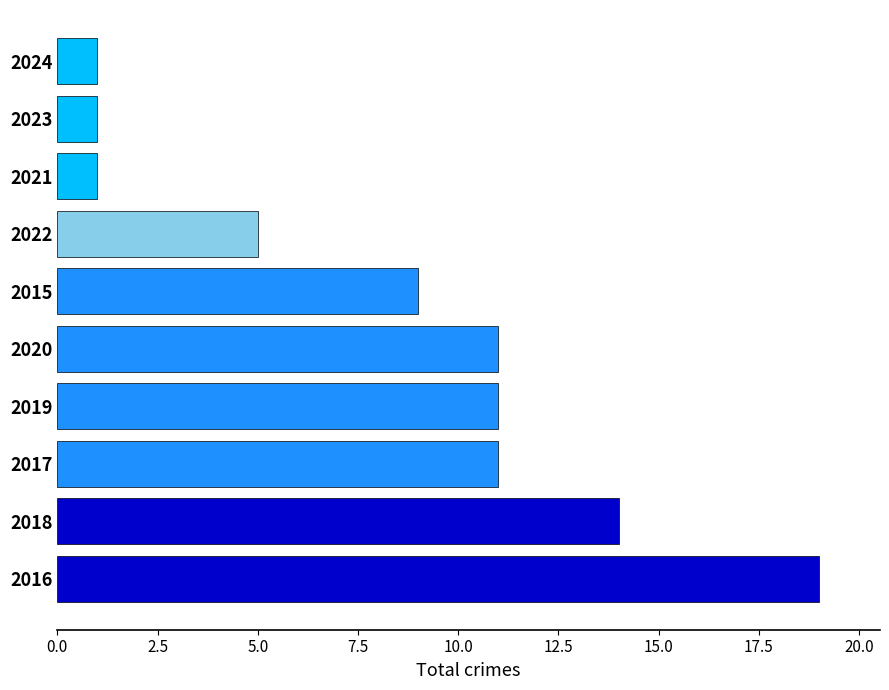

Which has a higher value, 2023 or 2015?

2015